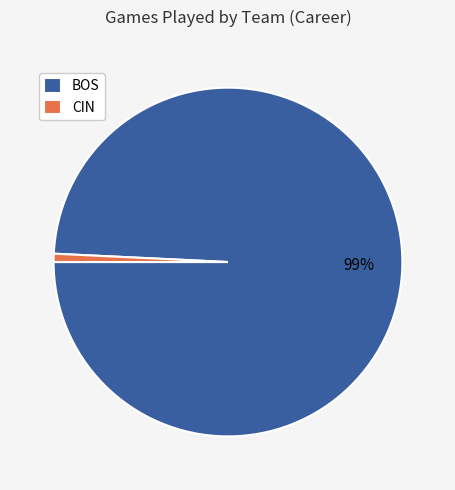

True or false: CIN accounts for 1% of the total.

True